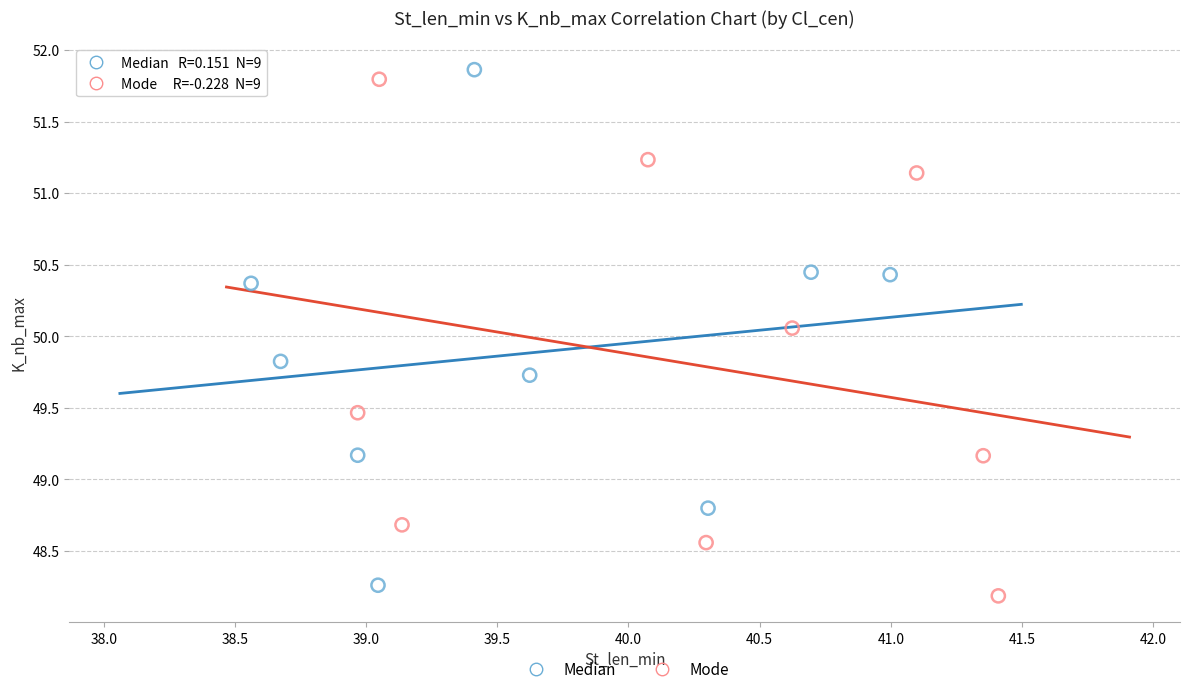

What are all the series names shown in the legend?

Median, Mode